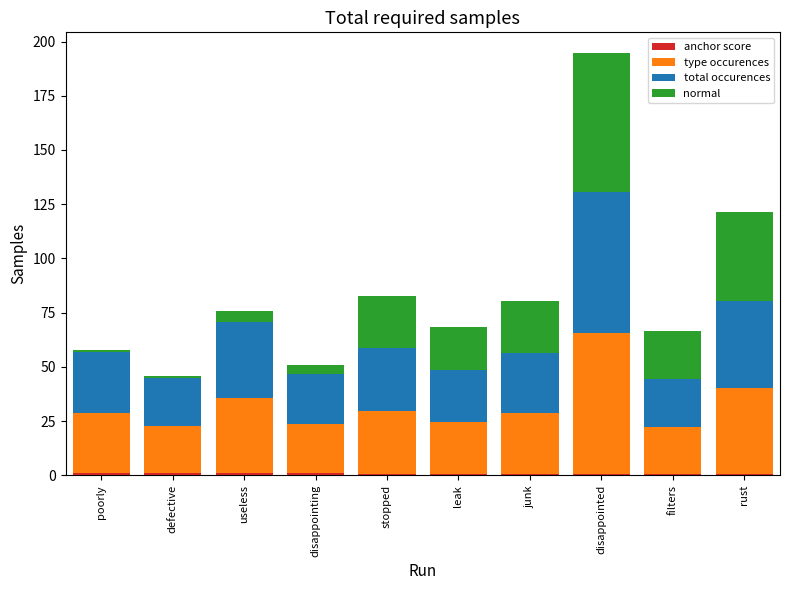

At which category is the sum across all series the highest?

disappointed